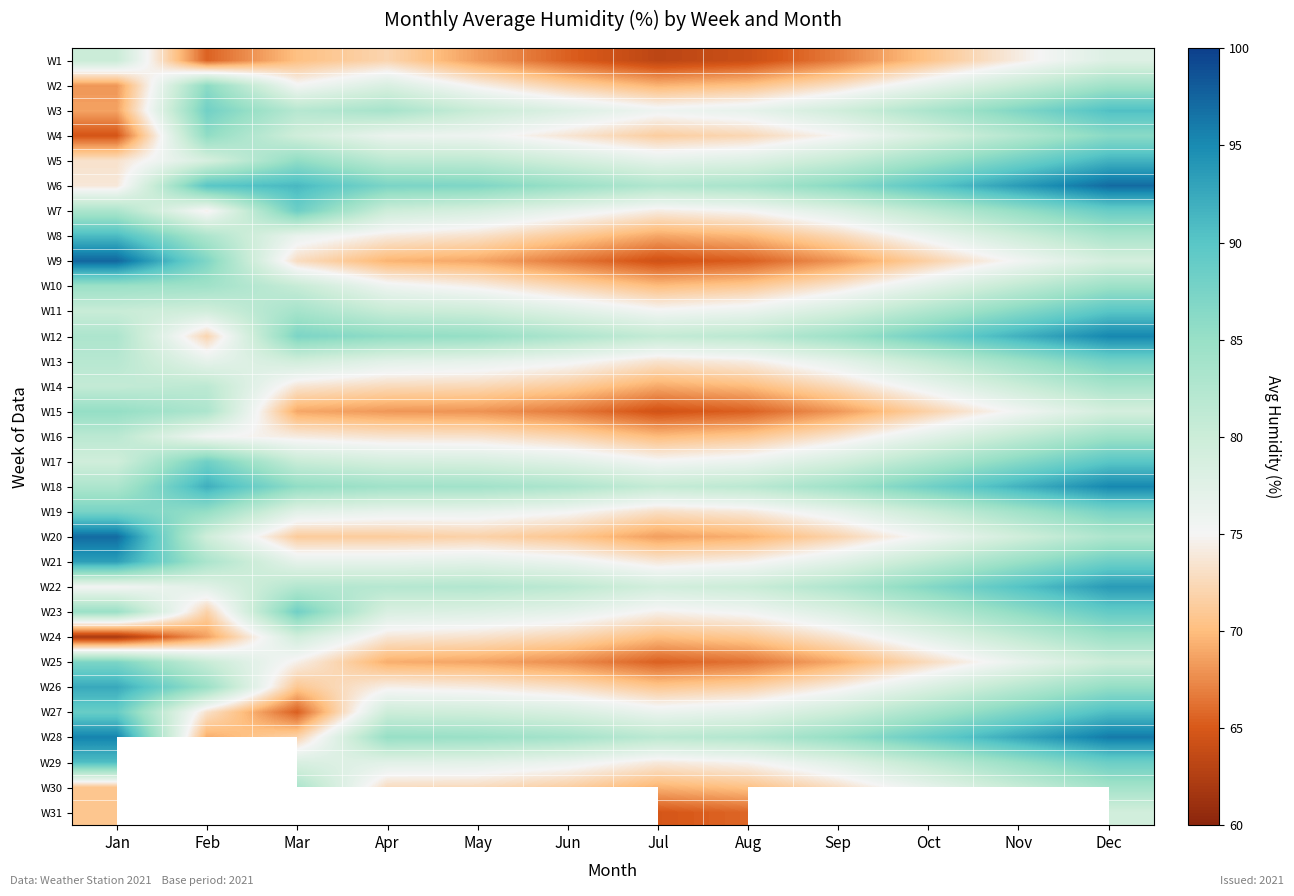

Which series has the widest spread of values?

W9